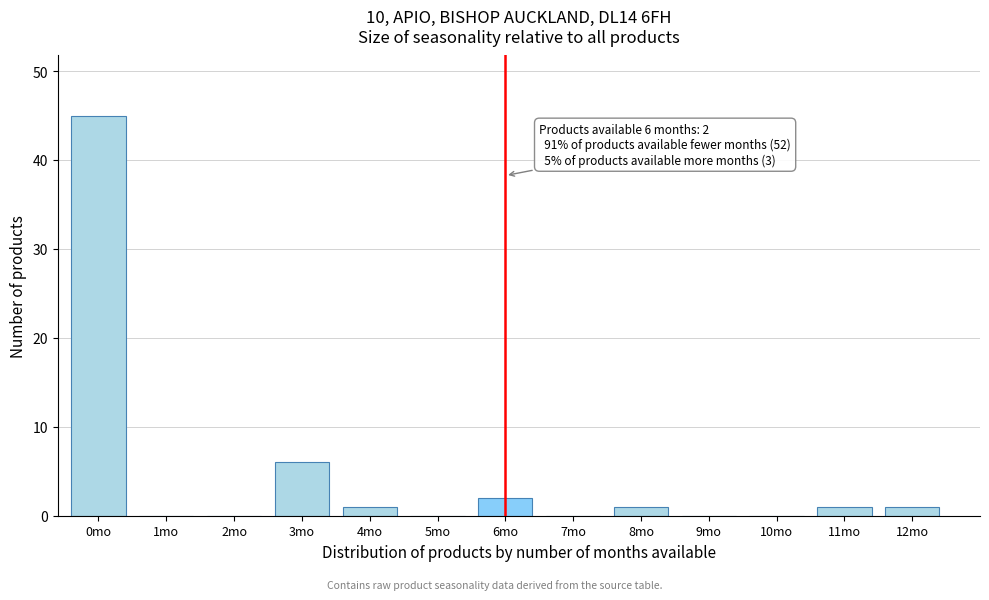

Reading left to right, list all the values displayed in this chart.

0mo=45	1mo=0	2mo=0	3mo=6	4mo=1	5mo=0	6mo=2	7mo=0	8mo=1	9mo=0	10mo=0	11mo=1	12mo=1